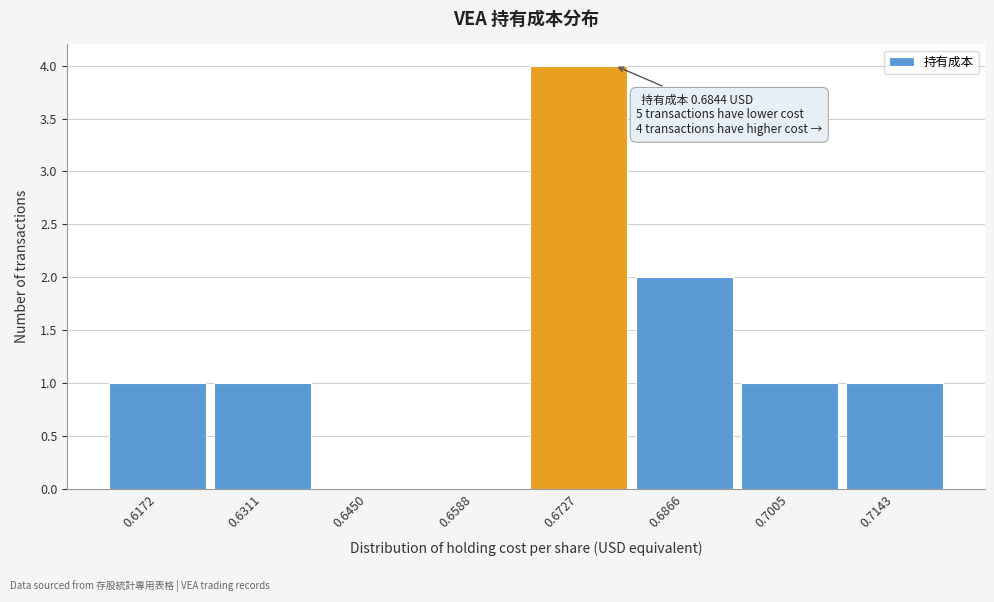

Reading left to right, list all the values displayed in this chart.

0.6172=1	0.6311=1	0.6450=0	0.6588=0	0.6727=4	0.6866=2	0.7005=1	0.7143=1